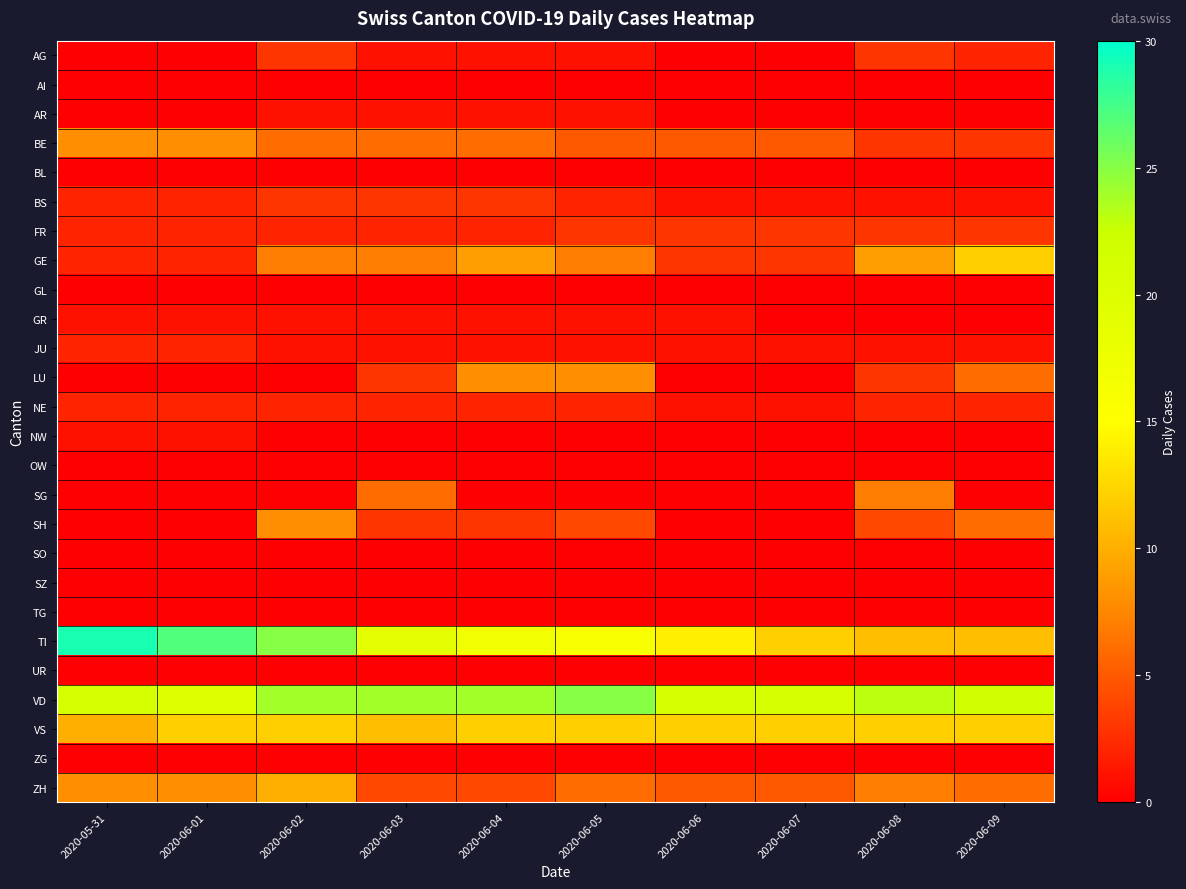

Between 2020-06-07 and 2020-05-31, which is larger?

2020-06-07